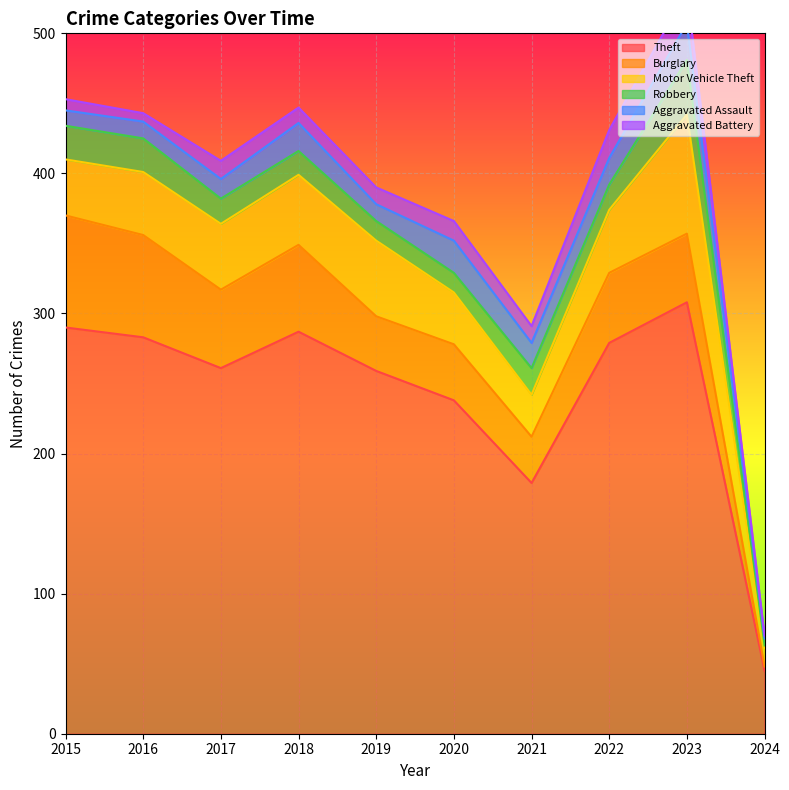

The value of Aggravated Assault at 2023 is 26. True or false?

True